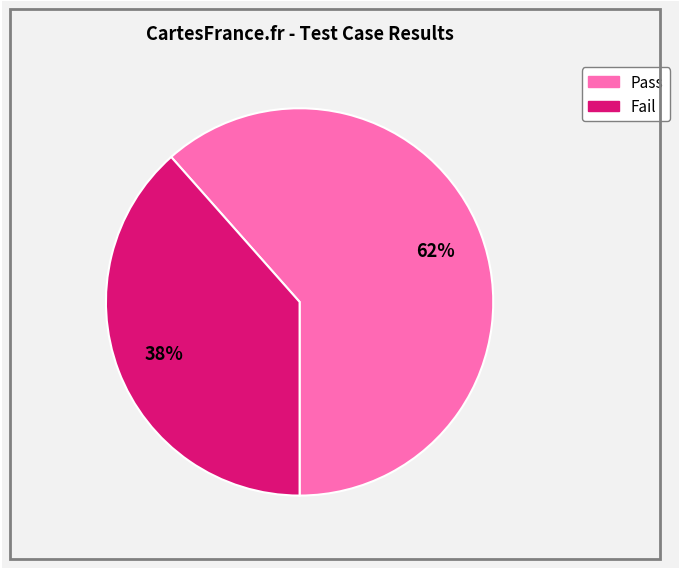

True or false: Fail accounts for 38% of the total.

True